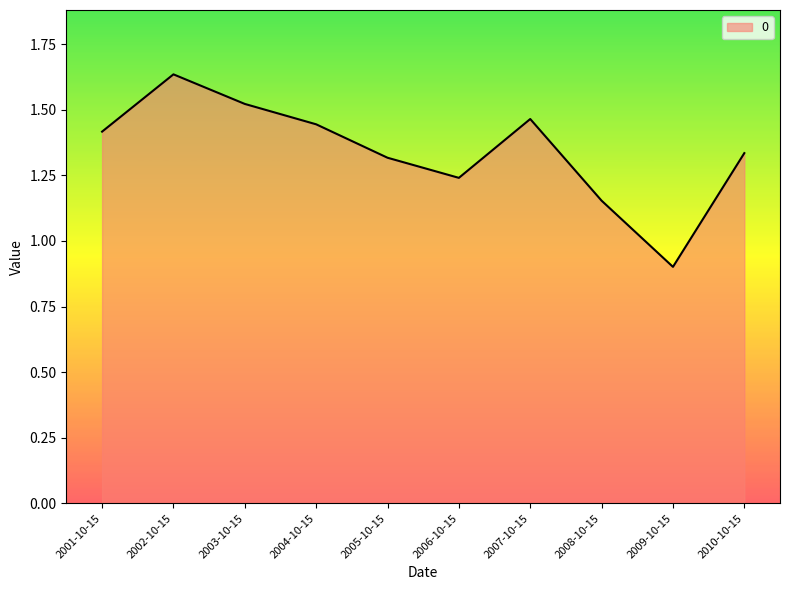

How many lines are shown in the chart?

1